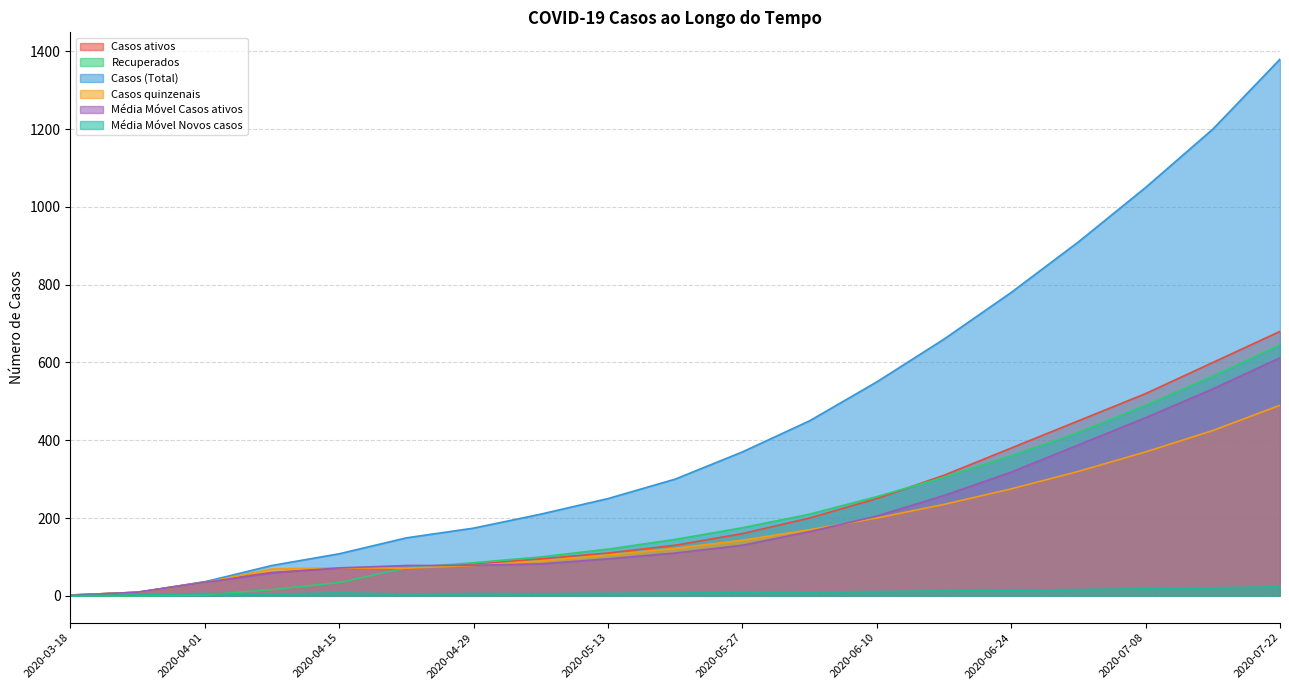

Reading left to right, list all the values displayed in this chart.

Casos ativos: 2.0	9.0	36.0	60.0	71.0	70.0	81.0	95.0	110.0	130.0	160.0	200.0	250.0	310.0	380.0	450.0	520.0	600.0	680.0
Recuperados: 0.0	0.0	2.0	16.0	34.0	72.0	85.0	100.0	120.0	145.0	175.0	210.0	255.0	305.0	360.0	420.0	490.0	565.0	645.0
Casos (Total): 2.0	9.0	36.0	78.0	108.0	149.0	174.0	210.0	250.0	300.0	370.0	450.0	550.0	660.0	780.0	910.0	1050.0	1200.0	1380.0
Casos quinzenais: 2.0	9.0	34.0	69.0	72.0	71.0	78.0	90.0	105.0	122.0	143.0	170.0	200.0	235.0	275.0	320.0	370.0	425.0	490.0
Média Móvel Casos ativos: 1.3	9.3	34.3	58.6	71.8	77.9	78.5	82.0	95.0	110.0	130.0	165.0	205.0	258.0	318.0	388.0	458.0	532.0	612.0
Média Móvel Novos casos: 0.7	2.3	6.0	4.3	7.5	4.7	5.9	5.5	6.2	7.1	8.3	9.5	11.0	12.5	14.2	16.0	18.1	20.5	23.0